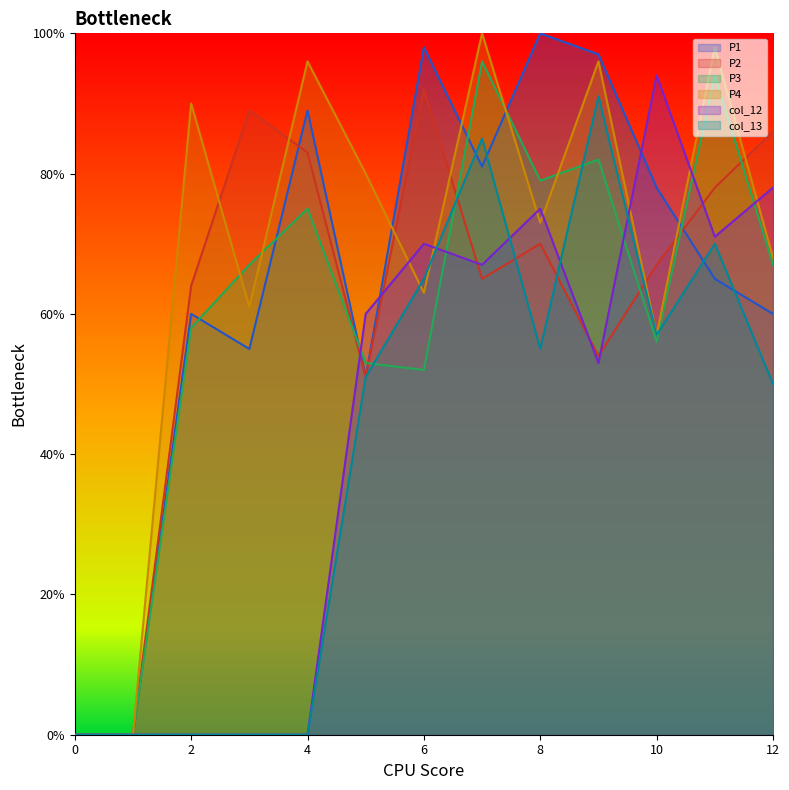

How many distinct data groups are displayed?

6